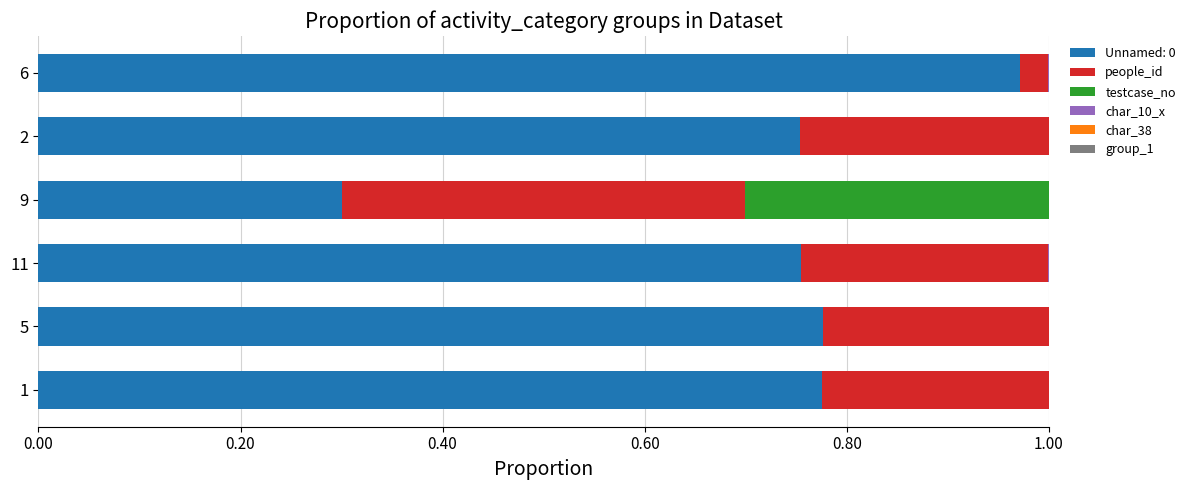

What is the sum of all Unnamed: 0 values?

4.3